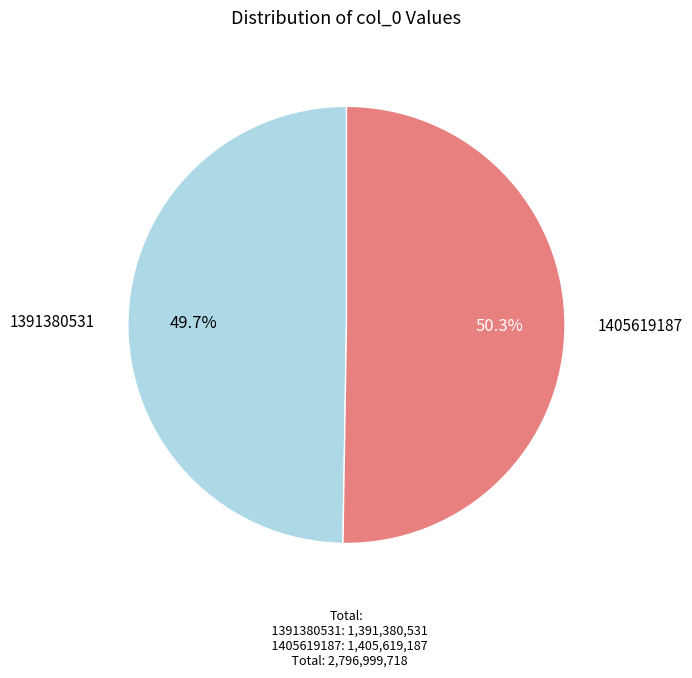

Do 1391380531 and 1405619187 together represent more than half of the pie?

Yes